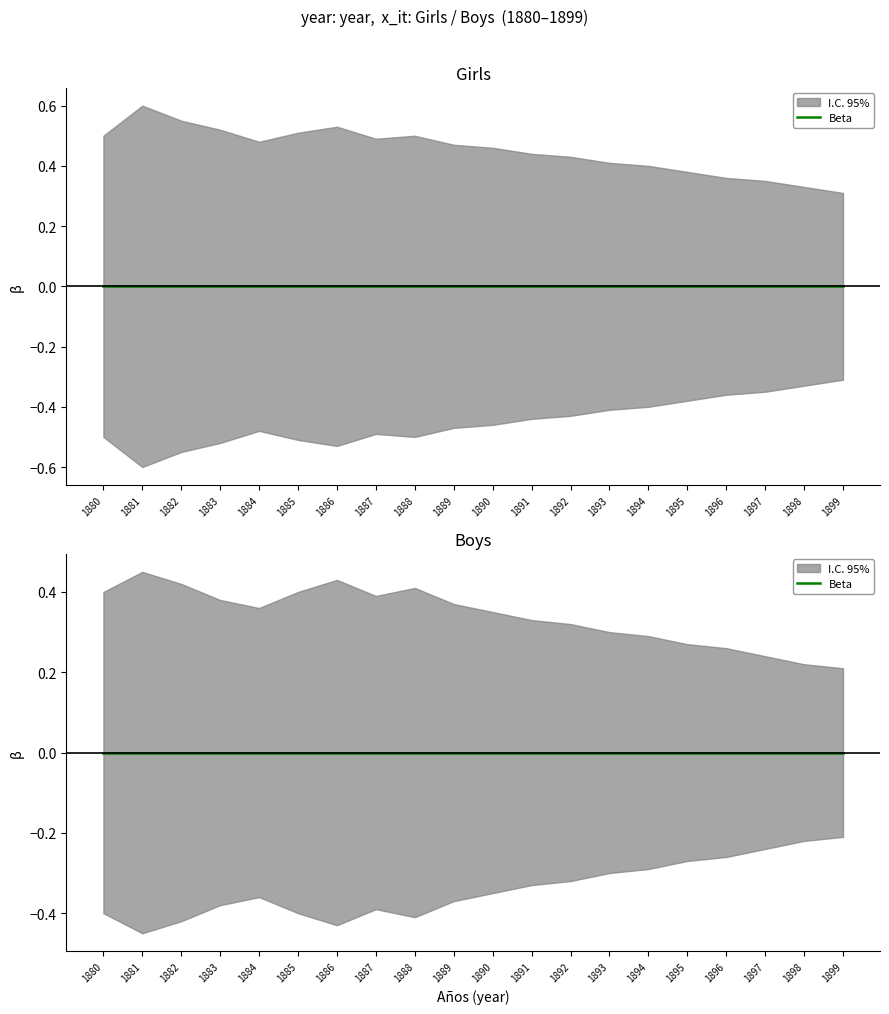

Is this an area chart (filled region under the line)?

No